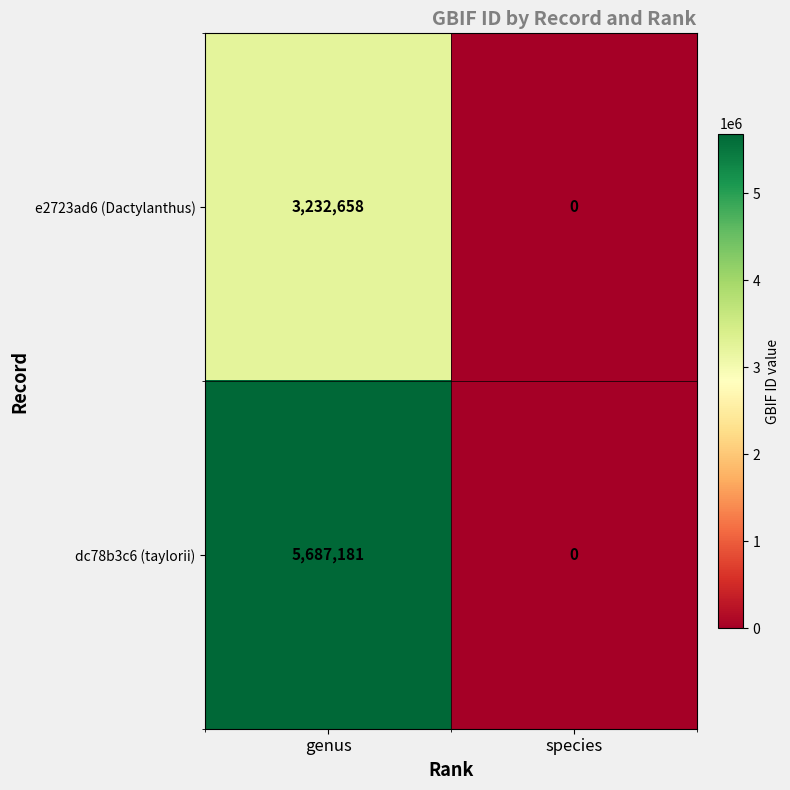

At which category does the chart reach its peak across all series?

genus